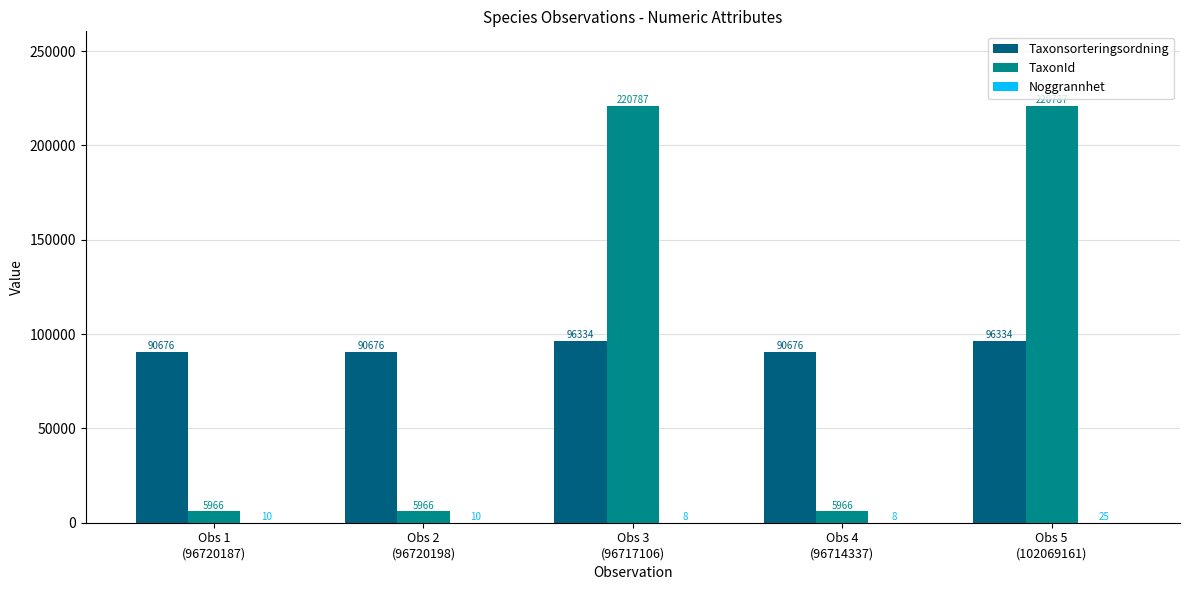

True or false: TaxonId has a value of 5966 at Obs 1
(96720187).

True